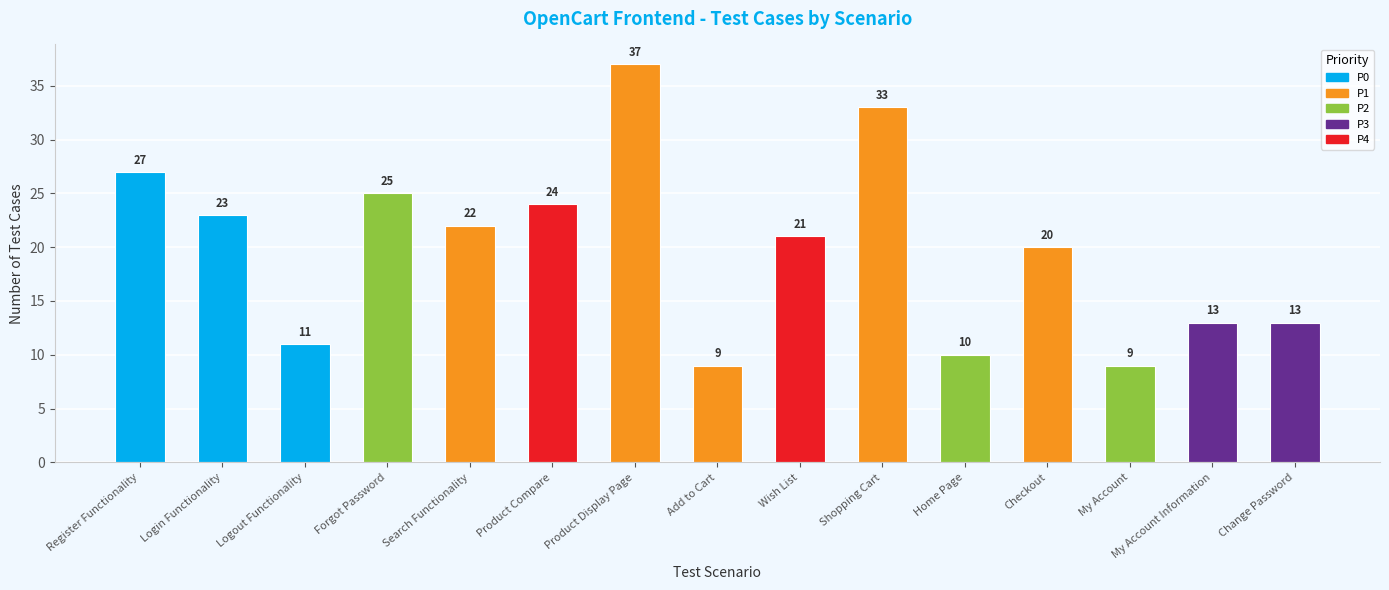

What is the greatest value displayed?

37